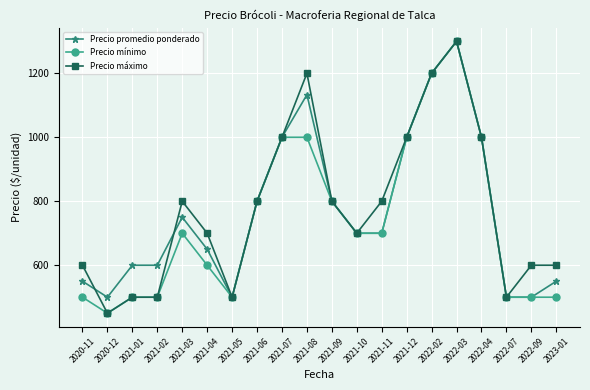

What is the difference between the highest and lowest values at 2021-11?

100